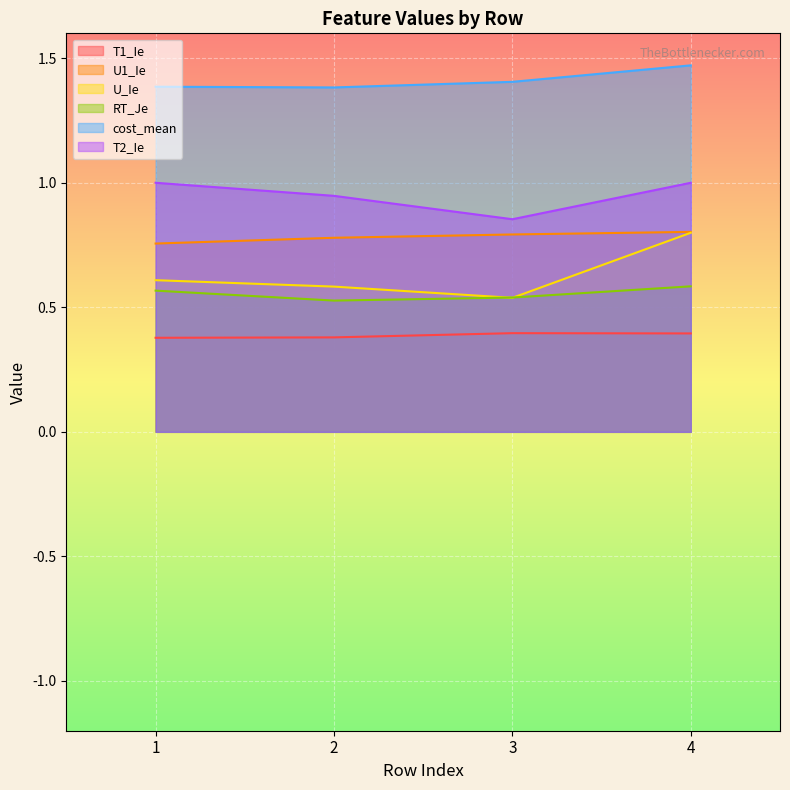

Between 1 and 4, which series saw the biggest shift?

U_Ie